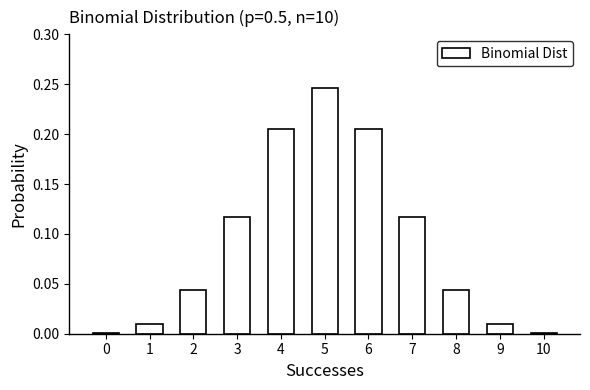

The value at 10 is 0.0. True or false?

True